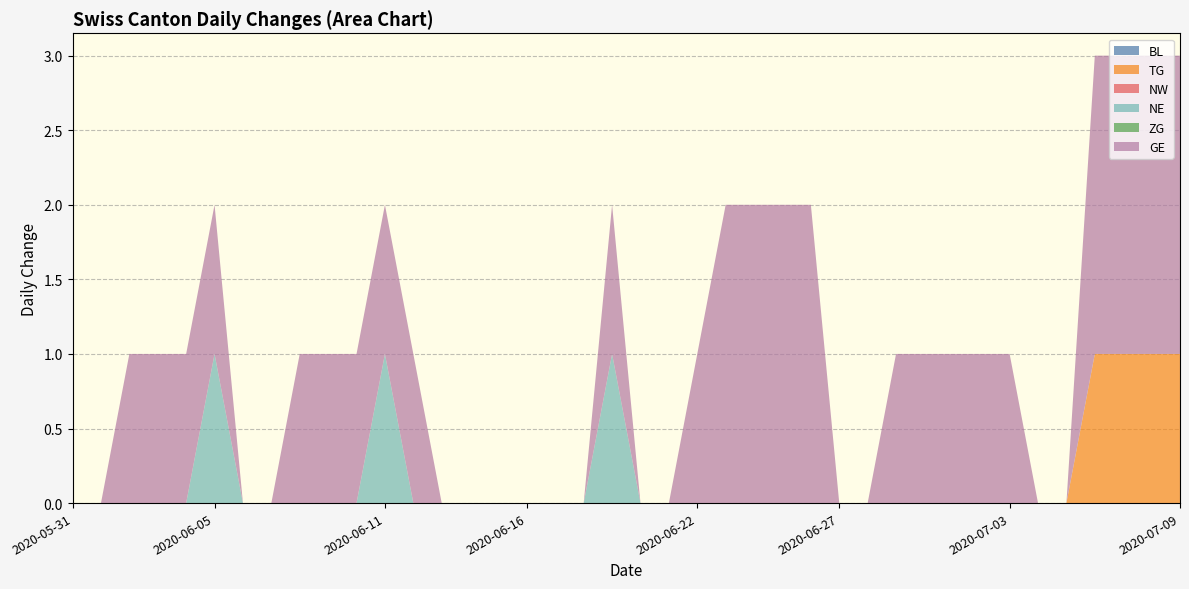

Reading left to right, list all the values displayed in this chart.

BL: 2020-05-31=0	2020-06-01=0	2020-06-02=0	2020-06-03=0	2020-06-04=0	2020-06-05=0	2020-06-06=0	2020-06-07=0	2020-06-08=0	2020-06-09=0	2020-06-10=0	2020-06-11=0	2020-06-12=0	2020-06-13=0	2020-06-14=0	2020-06-15=0	2020-06-16=0	2020-06-17=0	2020-06-18=0	2020-06-19=0	2020-06-20=0	2020-06-21=0	2020-06-22=0	2020-06-23=0	2020-06-24=0	2020-06-25=0	2020-06-26=0	2020-06-27=0	2020-06-28=0	2020-06-29=0	2020-06-30=0	2020-07-01=0	2020-07-02=0	2020-07-03=0	2020-07-04=0	2020-07-05=0	2020-07-06=0	2020-07-07=0	2020-07-08=0	2020-07-09=0
TG: 2020-05-31=0	2020-06-01=0	2020-06-02=0	2020-06-03=0	2020-06-04=0	2020-06-05=0	2020-06-06=0	2020-06-07=0	2020-06-08=0	2020-06-09=0	2020-06-10=0	2020-06-11=0	2020-06-12=0	2020-06-13=0	2020-06-14=0	2020-06-15=0	2020-06-16=0	2020-06-17=0	2020-06-18=0	2020-06-19=0	2020-06-20=0	2020-06-21=0	2020-06-22=0	2020-06-23=0	2020-06-24=0	2020-06-25=0	2020-06-26=0	2020-06-27=0	2020-06-28=0	2020-06-29=0	2020-06-30=0	2020-07-01=0	2020-07-02=0	2020-07-03=0	2020-07-04=0	2020-07-05=0	2020-07-06=1	2020-07-07=1	2020-07-08=1	2020-07-09=1
NW: 2020-05-31=0	2020-06-01=0	2020-06-02=0	2020-06-03=0	2020-06-04=0	2020-06-05=0	2020-06-06=0	2020-06-07=0	2020-06-08=0	2020-06-09=0	2020-06-10=0	2020-06-11=0	2020-06-12=0	2020-06-13=0	2020-06-14=0	2020-06-15=0	2020-06-16=0	2020-06-17=0	2020-06-18=0	2020-06-19=0	2020-06-20=0	2020-06-21=0	2020-06-22=0	2020-06-23=0	2020-06-24=0	2020-06-25=0	2020-06-26=0	2020-06-27=0	2020-06-28=0	2020-06-29=0	2020-06-30=0	2020-07-01=0	2020-07-02=0	2020-07-03=0	2020-07-04=0	2020-07-05=0	2020-07-06=0	2020-07-07=0	2020-07-08=0	2020-07-09=0
NE: 2020-05-31=0	2020-06-01=0	2020-06-02=0	2020-06-03=0	2020-06-04=0	2020-06-05=1	2020-06-06=0	2020-06-07=0	2020-06-08=0	2020-06-09=0	2020-06-10=0	2020-06-11=1	2020-06-12=0	2020-06-13=0	2020-06-14=0	2020-06-15=0	2020-06-16=0	2020-06-17=0	2020-06-18=0	2020-06-19=1	2020-06-20=0	2020-06-21=0	2020-06-22=0	2020-06-23=0	2020-06-24=0	2020-06-25=0	2020-06-26=0	2020-06-27=0	2020-06-28=0	2020-06-29=0	2020-06-30=0	2020-07-01=0	2020-07-02=0	2020-07-03=0	2020-07-04=0	2020-07-05=0	2020-07-06=0	2020-07-07=0	2020-07-08=0	2020-07-09=0
ZG: 2020-05-31=0	2020-06-01=0	2020-06-02=0	2020-06-03=0	2020-06-04=0	2020-06-05=0	2020-06-06=0	2020-06-07=0	2020-06-08=0	2020-06-09=0	2020-06-10=0	2020-06-11=0	2020-06-12=0	2020-06-13=0	2020-06-14=0	2020-06-15=0	2020-06-16=0	2020-06-17=0	2020-06-18=0	2020-06-19=0	2020-06-20=0	2020-06-21=0	2020-06-22=0	2020-06-23=0	2020-06-24=0	2020-06-25=0	2020-06-26=0	2020-06-27=0	2020-06-28=0	2020-06-29=0	2020-06-30=0	2020-07-01=0	2020-07-02=0	2020-07-03=0	2020-07-04=0	2020-07-05=0	2020-07-06=0	2020-07-07=0	2020-07-08=0	2020-07-09=0
GE: 2020-05-31=0	2020-06-01=0	2020-06-02=1	2020-06-03=1	2020-06-04=1	2020-06-05=1	2020-06-06=0	2020-06-07=0	2020-06-08=1	2020-06-09=1	2020-06-10=1	2020-06-11=1	2020-06-12=1	2020-06-13=0	2020-06-14=0	2020-06-15=0	2020-06-16=0	2020-06-17=0	2020-06-18=0	2020-06-19=1	2020-06-20=0	2020-06-21=0	2020-06-22=1	2020-06-23=2	2020-06-24=2	2020-06-25=2	2020-06-26=2	2020-06-27=0	2020-06-28=0	2020-06-29=1	2020-06-30=1	2020-07-01=1	2020-07-02=1	2020-07-03=1	2020-07-04=0	2020-07-05=0	2020-07-06=2	2020-07-07=2	2020-07-08=2	2020-07-09=2